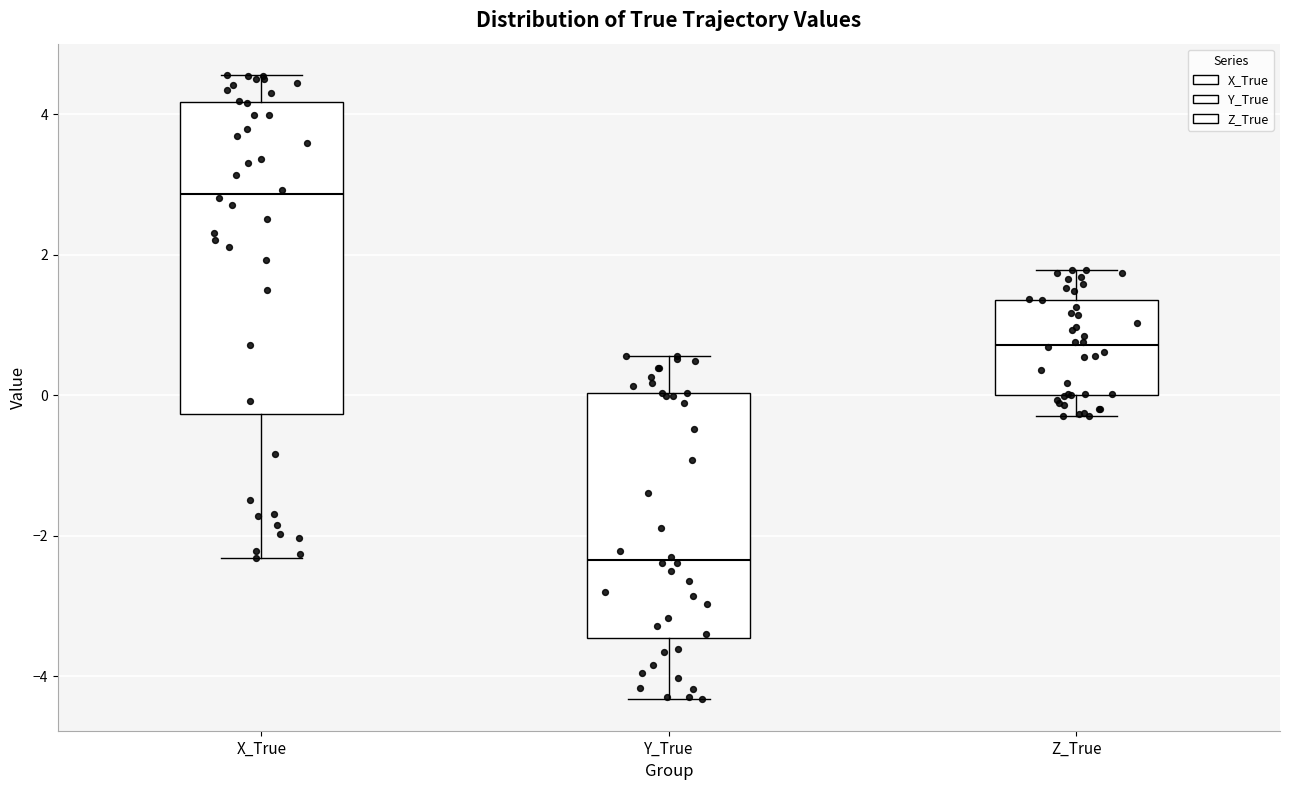

Comparing the boxes themselves (not the whiskers), which one is the tallest?

X_True